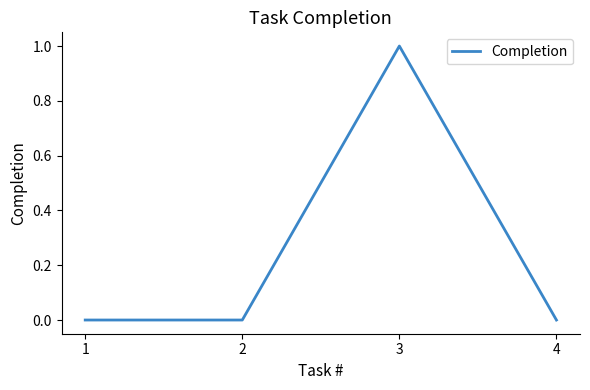

How many lines are shown in the chart?

1